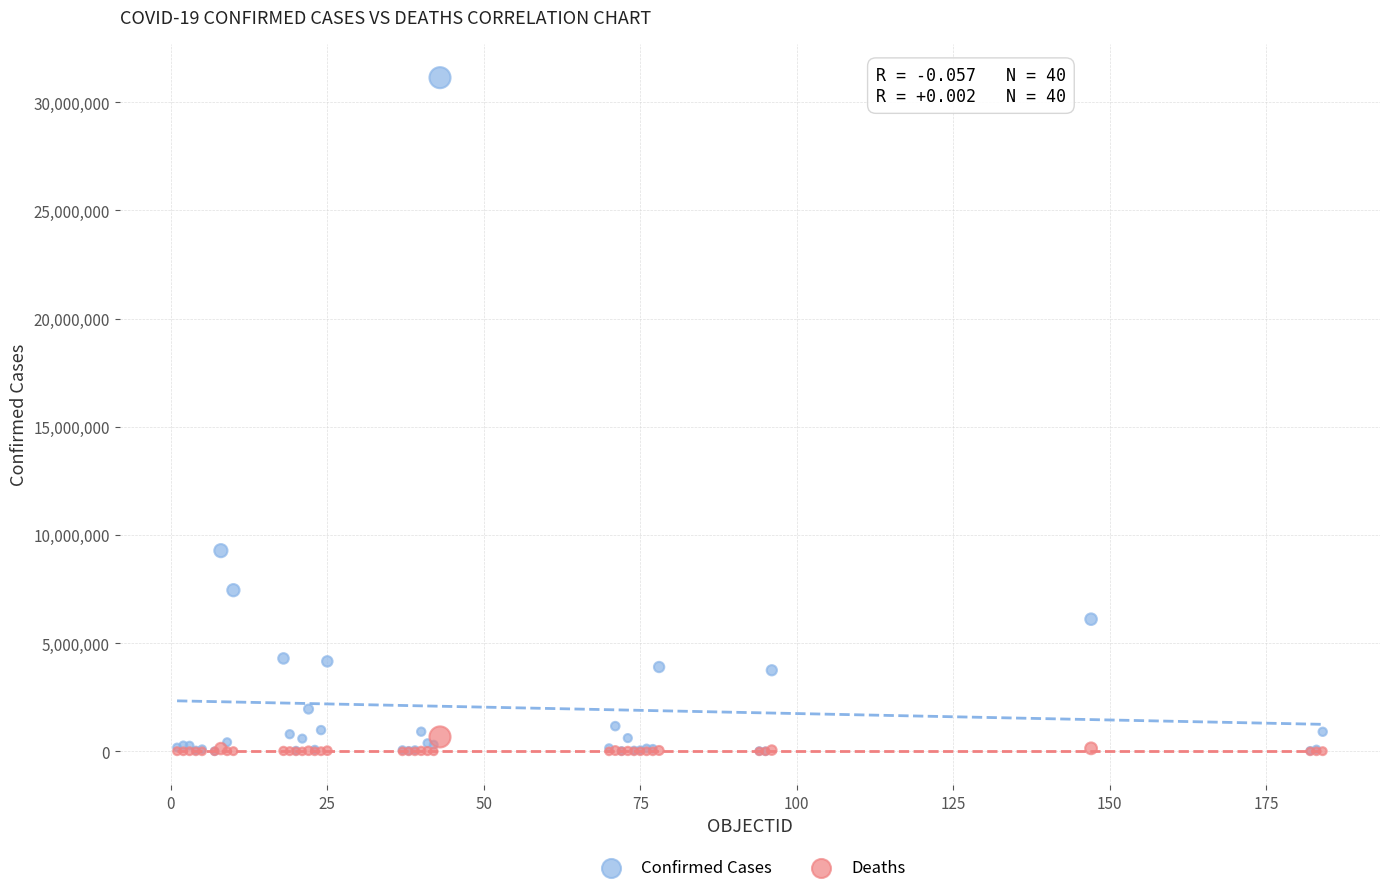

What are all the series names shown in the legend?

Confirmed Cases, Deaths